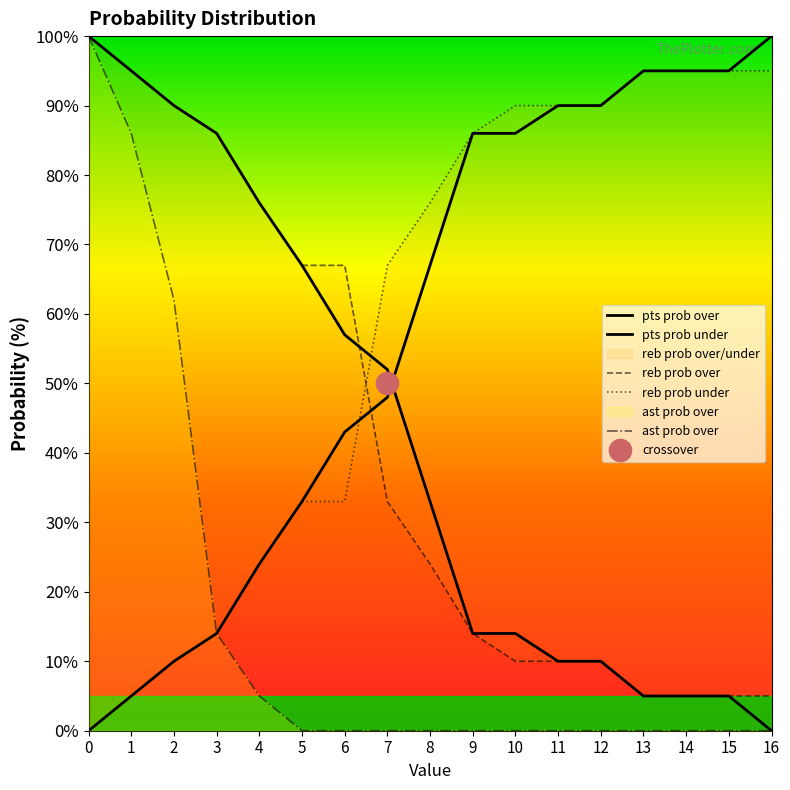

At how many categories does at least one series exceed 28?

17